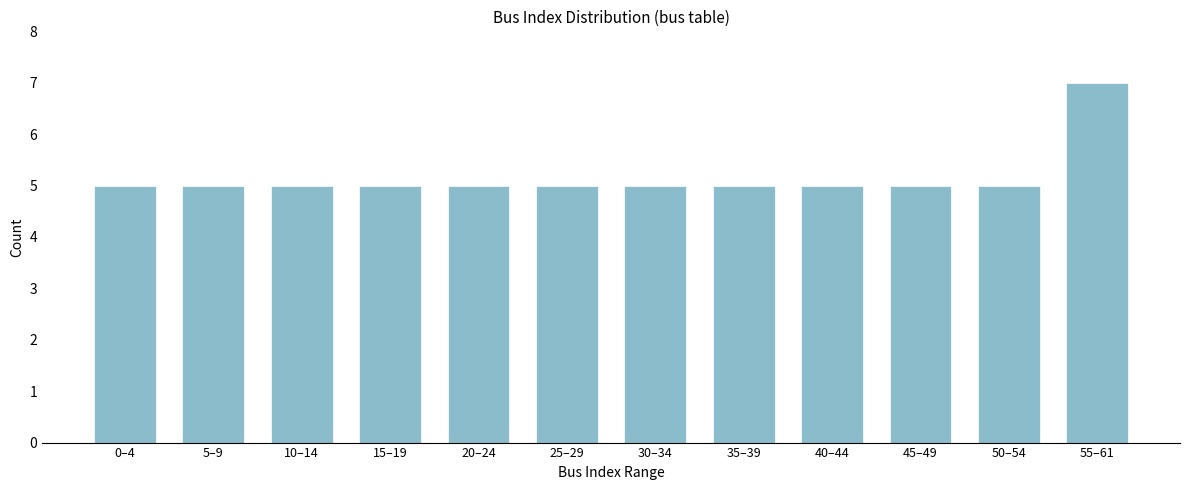

Reading right to left, list all the values displayed in this chart.

7	5	5	5	5	5	5	5	5	5	5	5